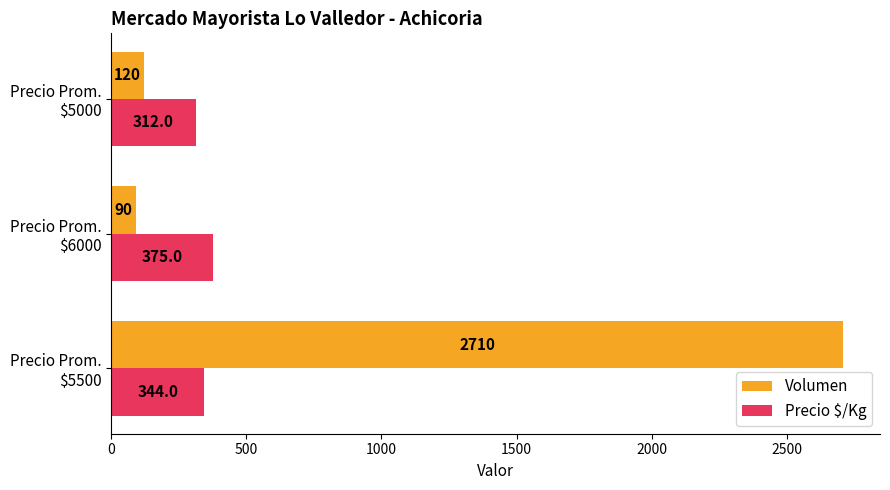

Which series has the widest spread of values?

Volumen